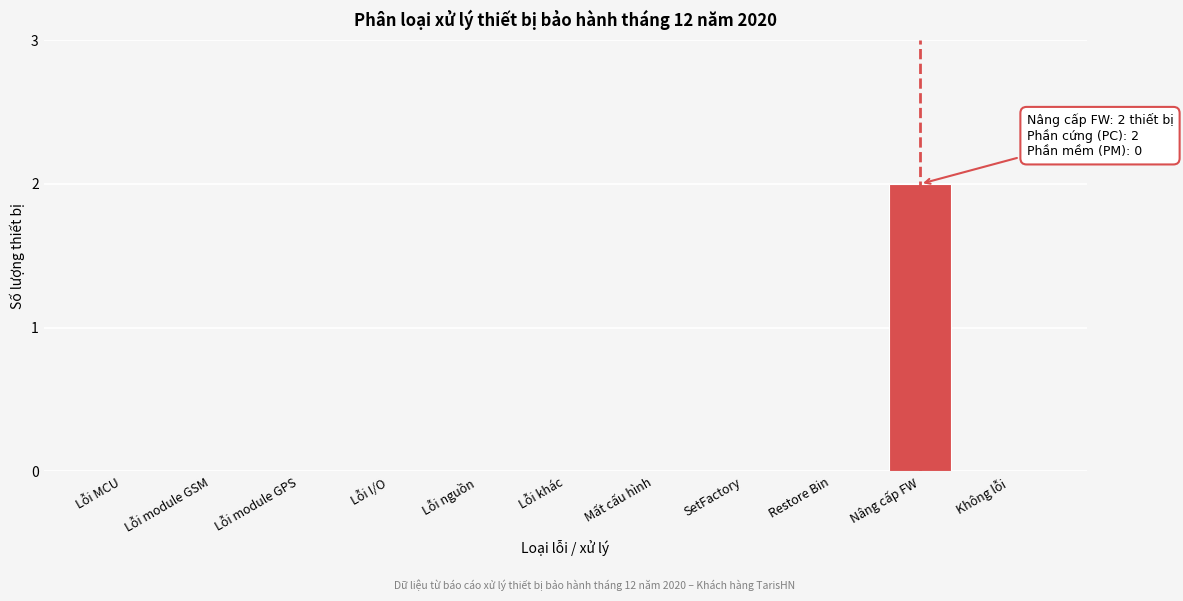

Reading right to left, transcribe all the data shown in this chart.

Không lỗi=0	Nâng cấp FW=2	Restore Bin=0	SetFactory=0	Mất cấu hình=0	Lỗi khác=0	Lỗi nguồn=0	Lỗi I/O=0	Lỗi module GPS=0	Lỗi module GSM=0	Lỗi MCU=0